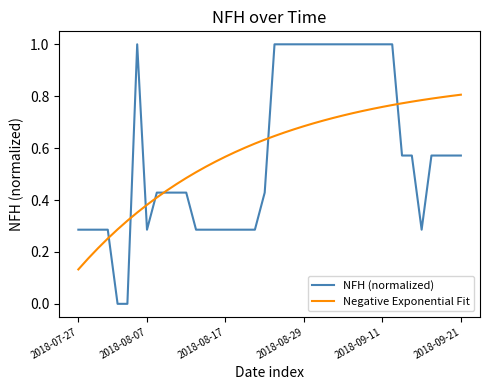

Which series has the widest spread of values?

NFH (normalized)